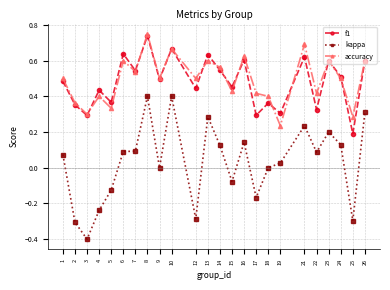

At which label does accuracy reach its peak?

8